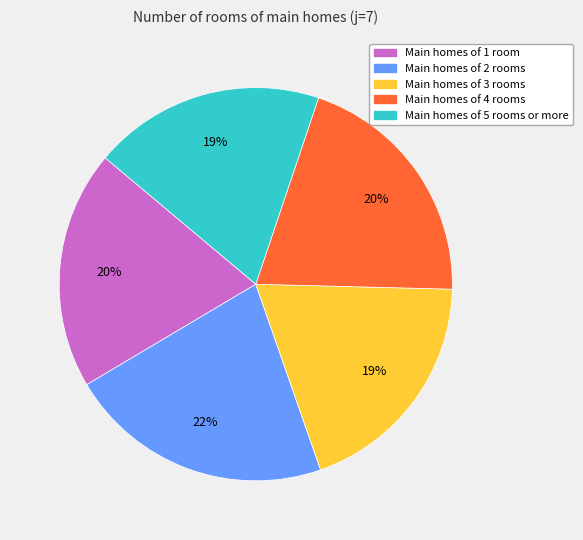

To the nearest percent, what is the average slice percentage?

20%